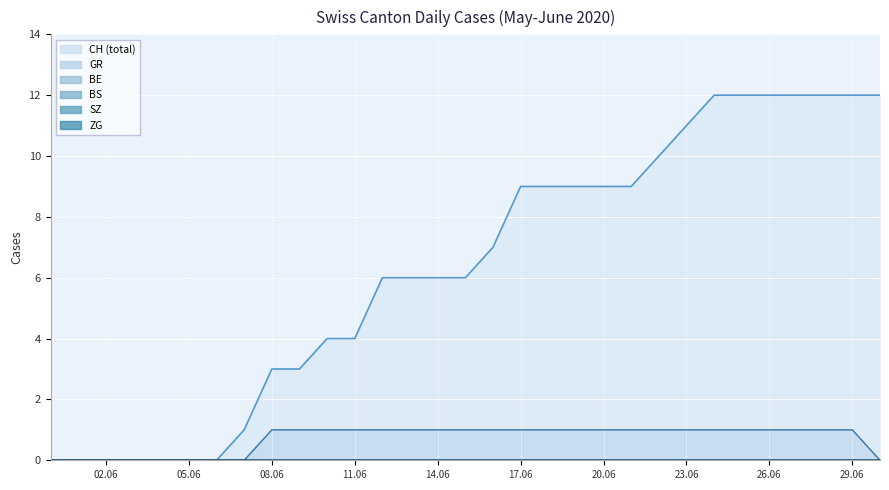

Is it true that GR equals 0 at 2020-06-06?

True